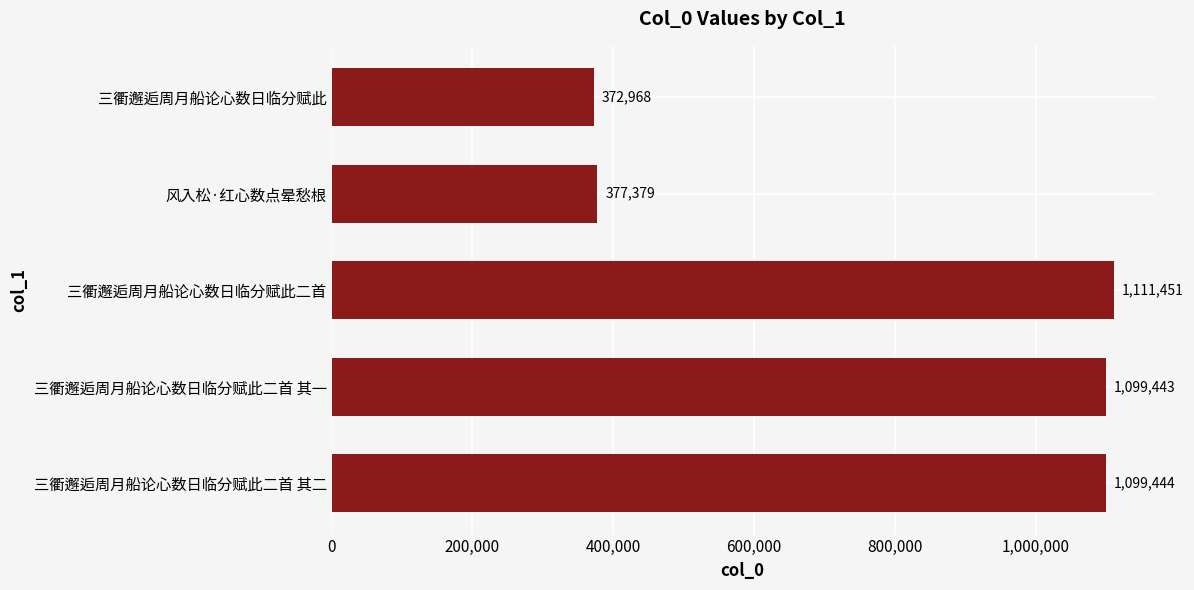

Reading top to bottom, what are all the values shown in this chart?

三衢邂逅周月船论心数日临分赋此=372968	风入松·红心数点晕愁根=377379	三衢邂逅周月船论心数日临分赋此二首=1111451	三衢邂逅周月船论心数日临分赋此二首 其一=1099443	三衢邂逅周月船论心数日临分赋此二首 其二=1099444